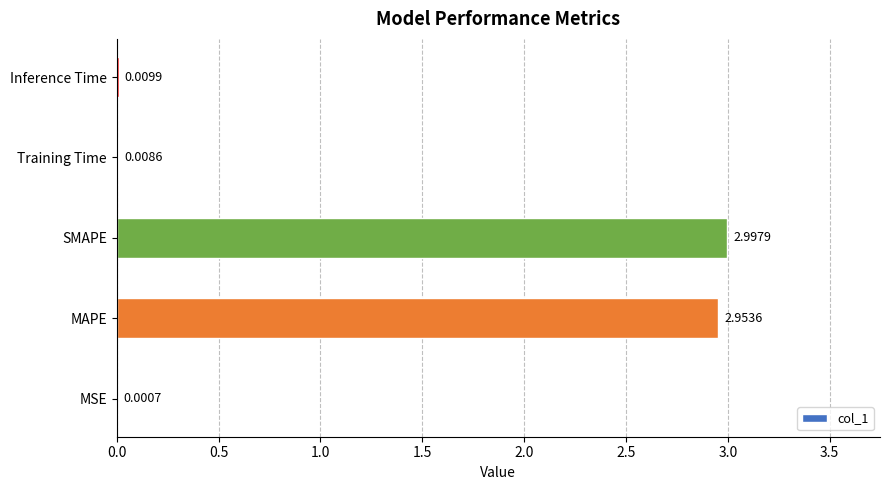

Between SMAPE and MSE, which is larger?

SMAPE